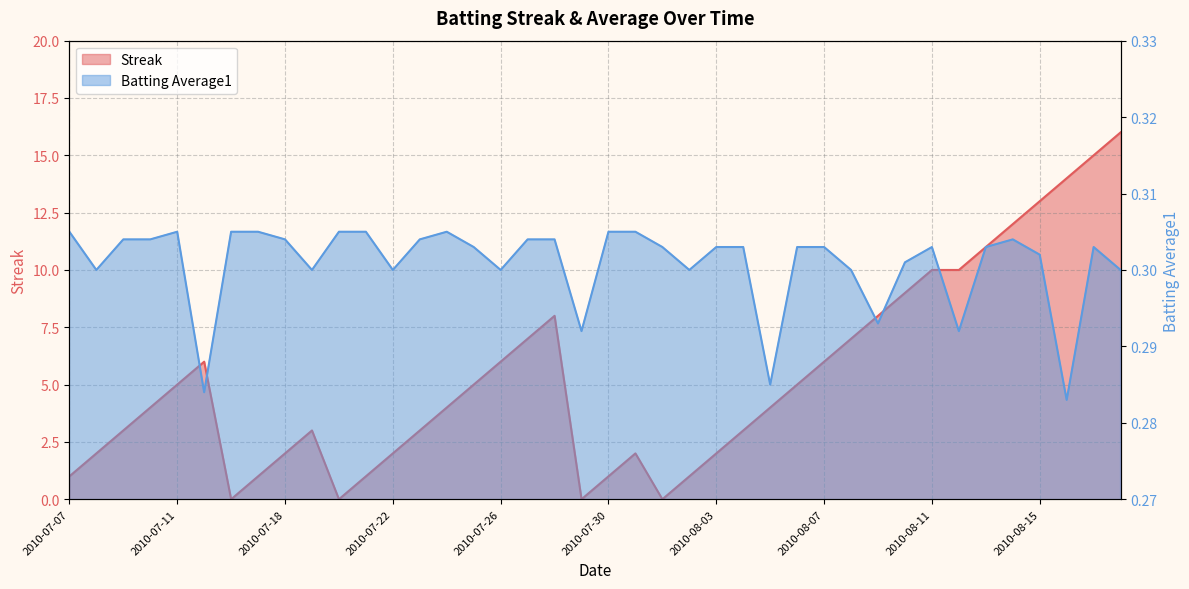

Which series has the widest spread of values?

Streak